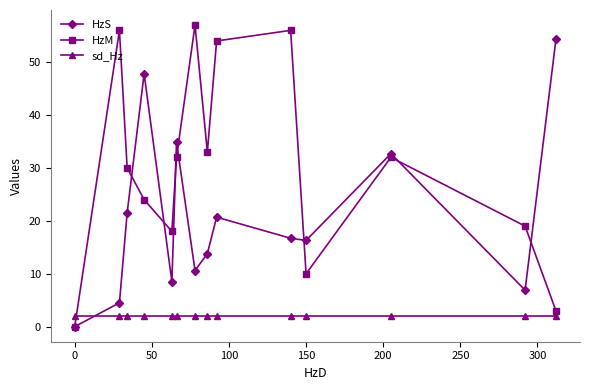

True or false: sd_Hz and HzM cross at least once.

True